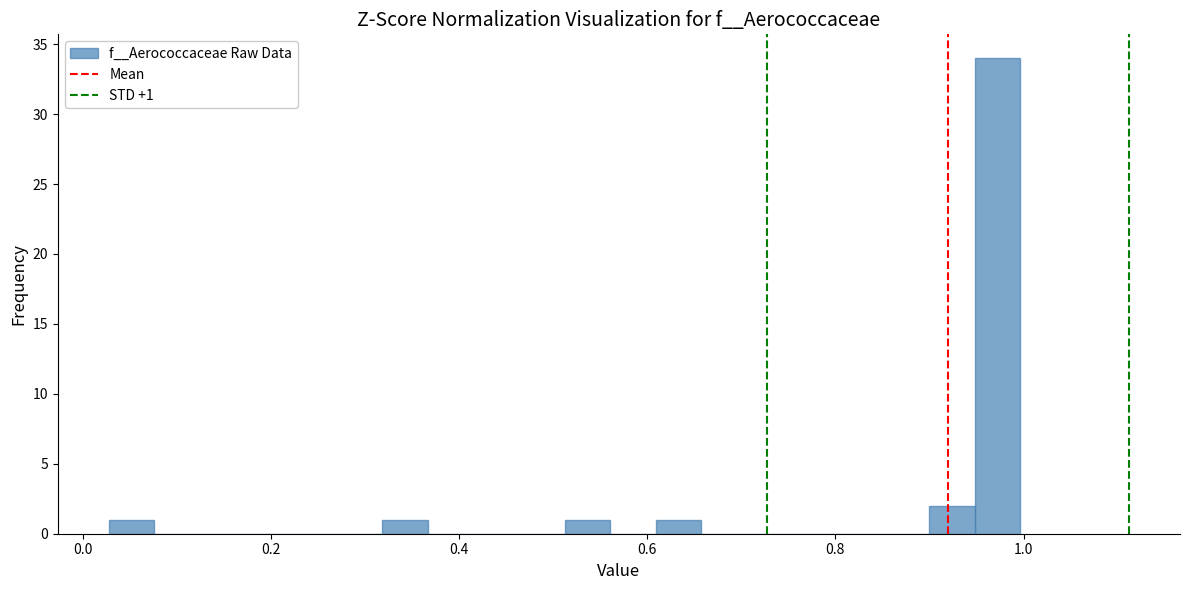

Read against the x-axis, roughly where is the centre of the tallest bar?

0.98